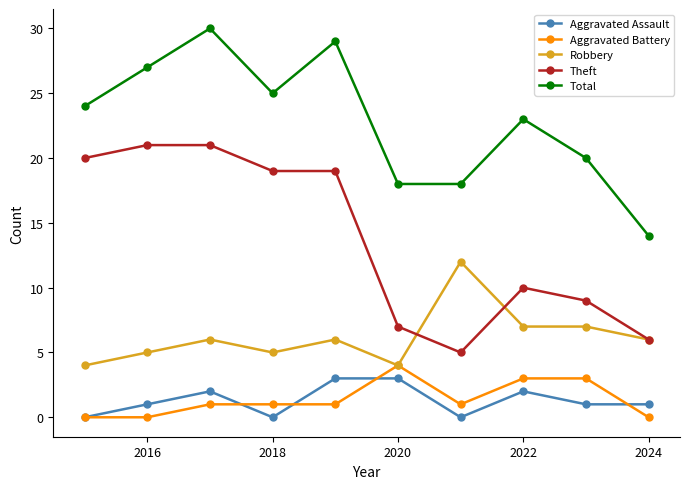

Which series has the largest total across all categories?

Total